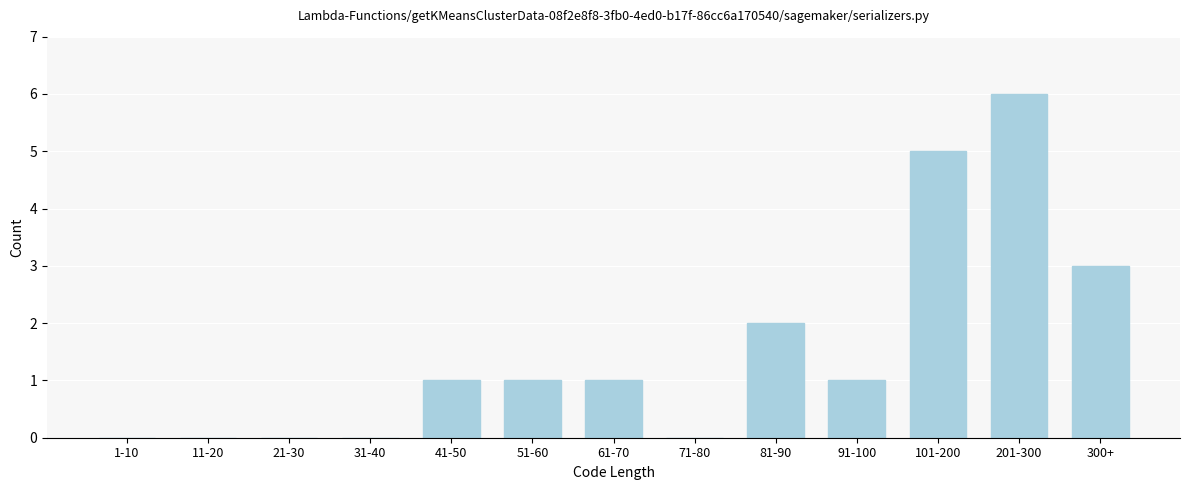

Reading right to left, extract all data points from this chart.

300+=3	201-300=6	101-200=5	91-100=1	81-90=2	71-80=0	61-70=1	51-60=1	41-50=1	31-40=0	21-30=0	11-20=0	1-10=0